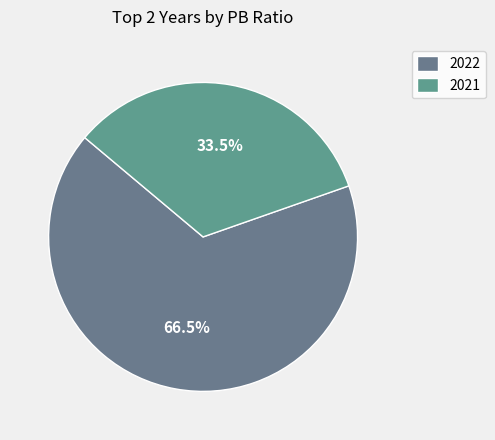

Is 2022 the majority of the pie?

Yes